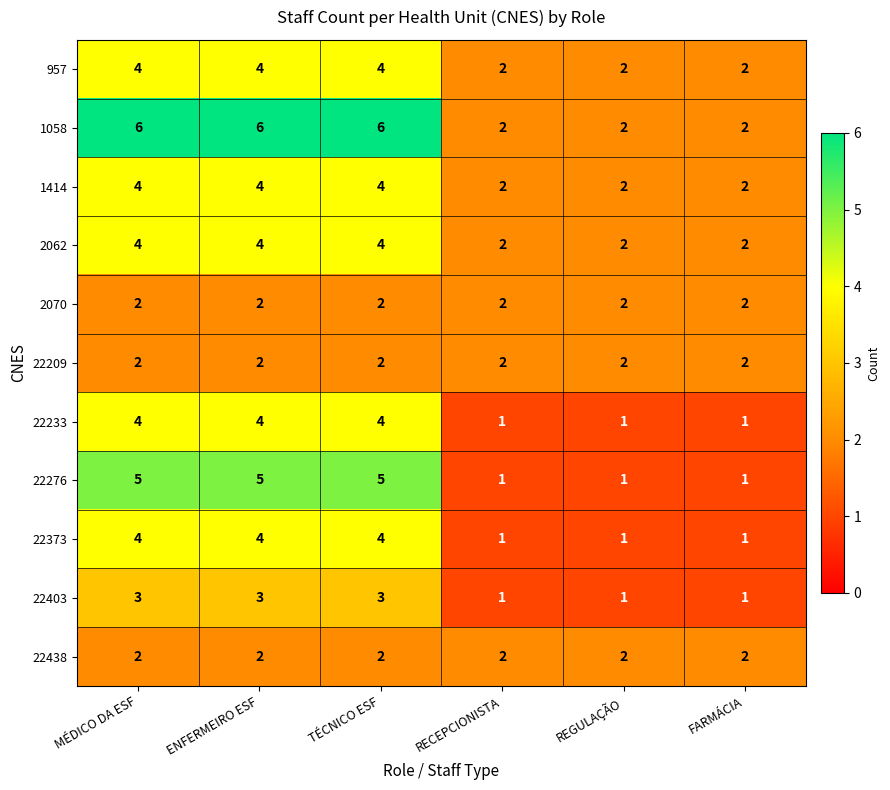

What is the sum of all 22438 values?

12